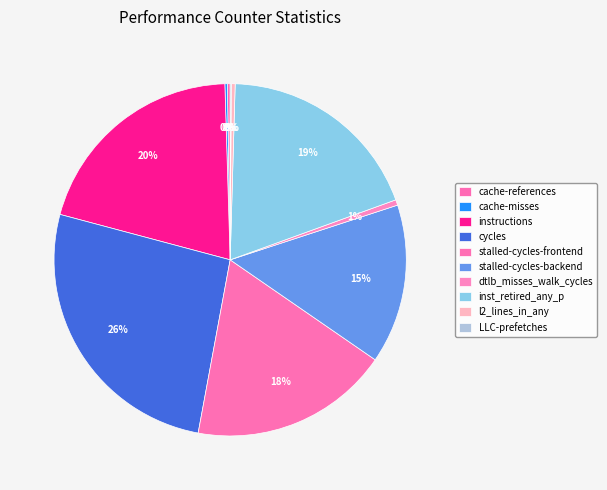

How many segments does this pie chart have?

10